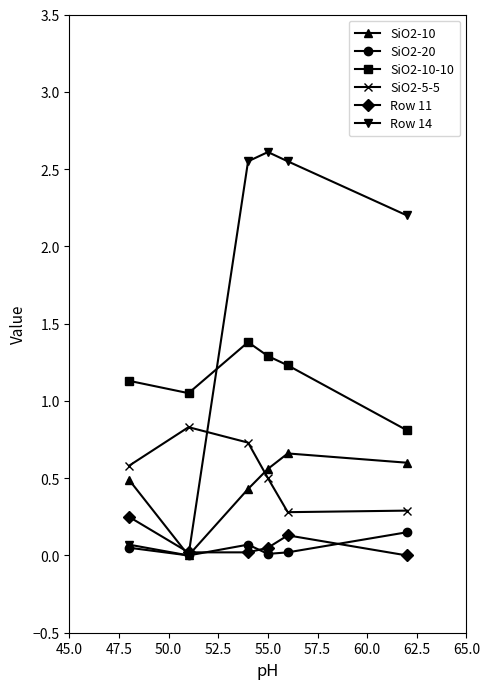

How many lines are shown in the chart?

6